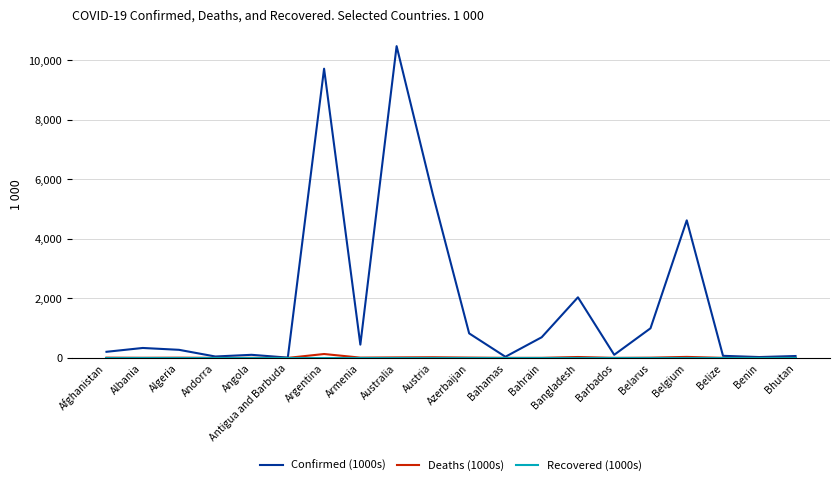

Which series has the widest spread of values?

Confirmed (1000s)